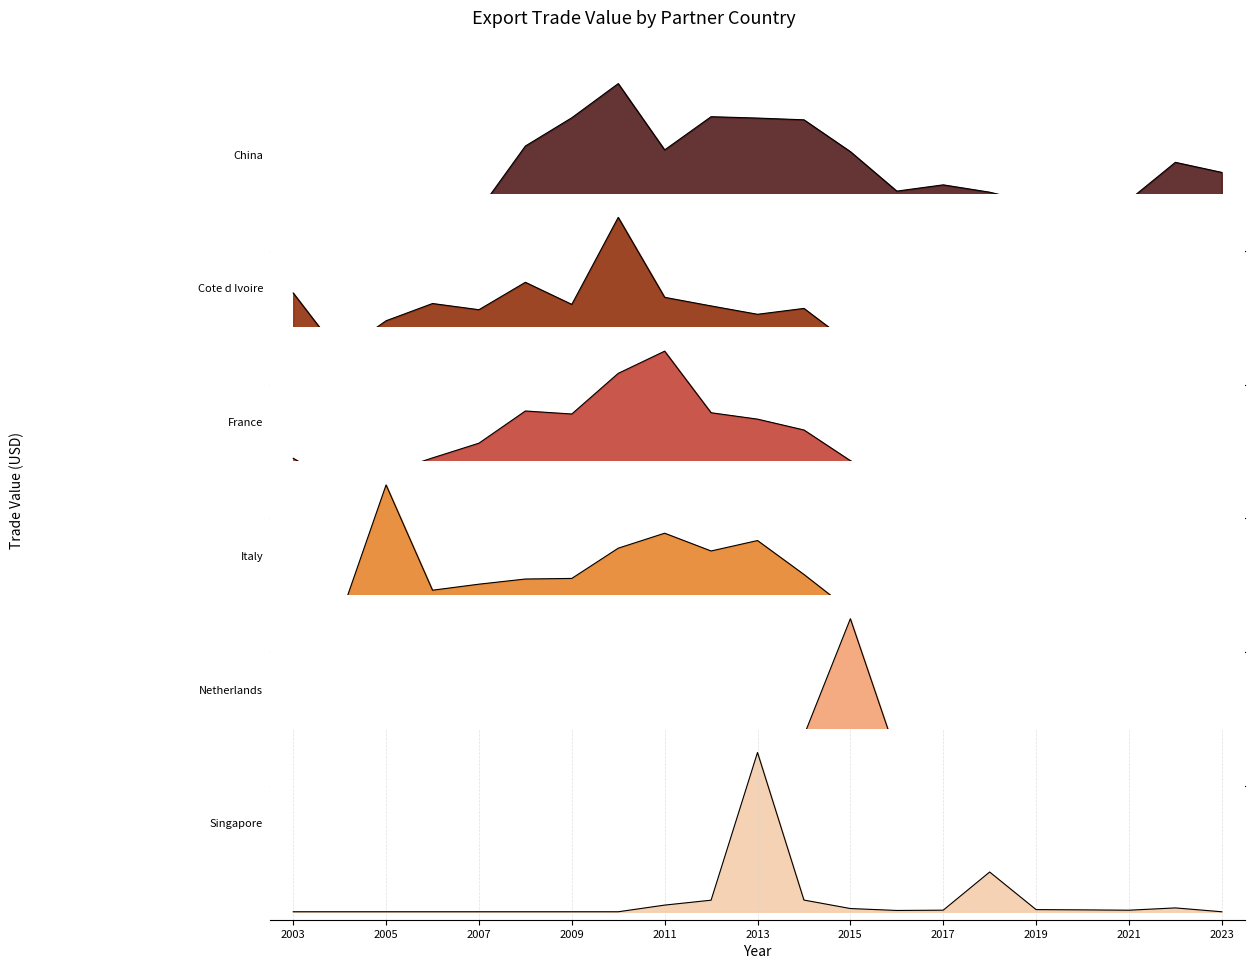

Which series has the largest total across all categories?

China